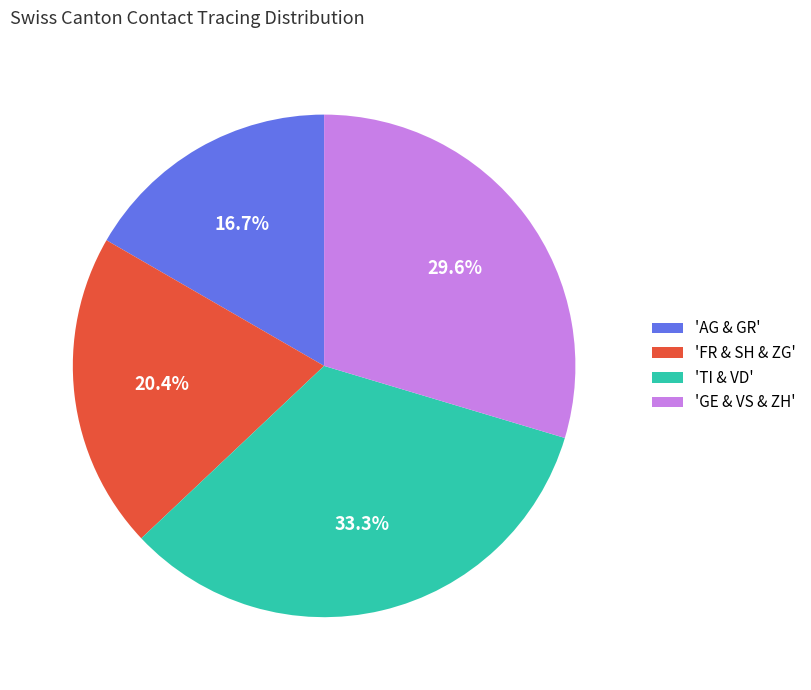

Rank the categories by value from lowest to highest.

'AG & GR', 'FR & SH & ZG', 'GE & VS & ZH', 'TI & VD'